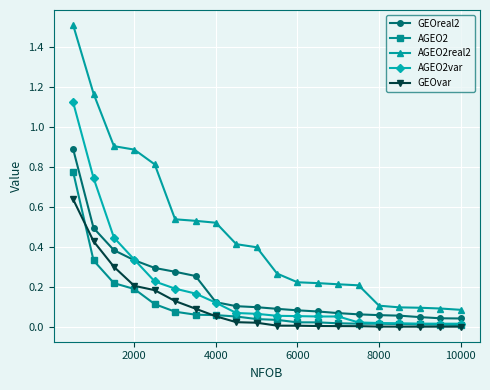

What are all the series names shown in the legend?

GEOreal2, AGEO2, AGEO2real2, AGEO2var, GEOvar